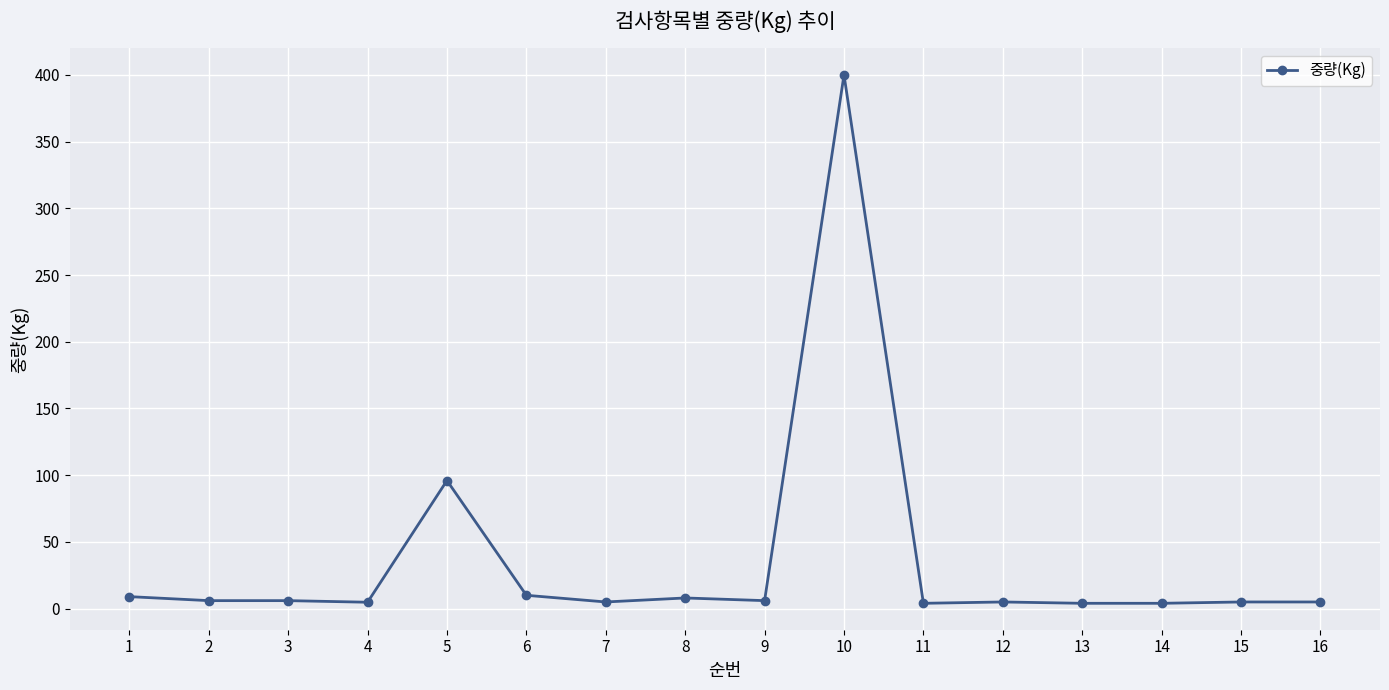

Which category has the highest value across all series?

10